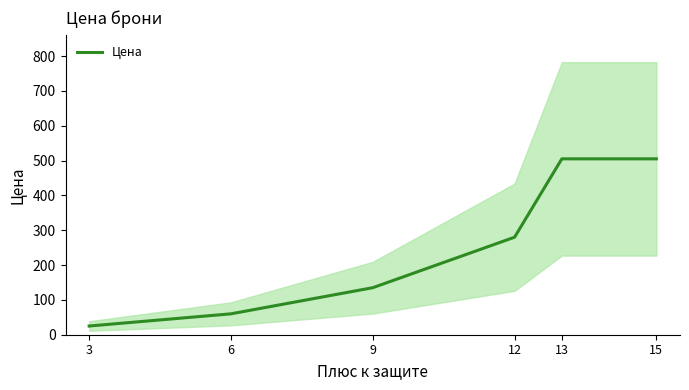

What is the difference between the maximum and minimum values?

480